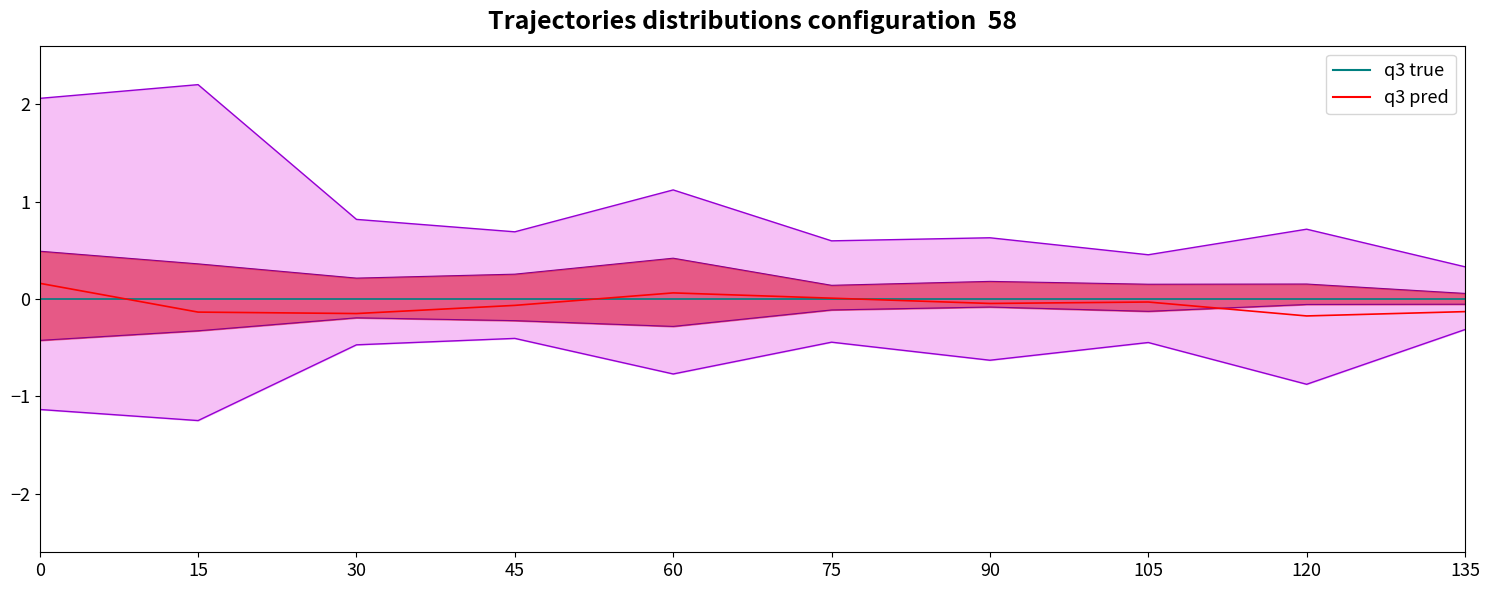

Reading right to left, transcribe all the data shown in this chart.

active_buy_volume: 0.1	0.2	0.2	0.2	0.1	0.4	0.3	0.2	0.4	0.5
active_sell_volume: 0.3	0.7	0.5	0.6	0.6	1.1	0.7	0.8	2.2	2.1
un_active_buy_Volume: -0.1	-0.1	-0.1	-0.1	-0.1	-0.3	-0.2	-0.2	-0.3	-0.4
un_active_sell_volume: -0.3	-0.9	-0.4	-0.6	-0.4	-0.8	-0.4	-0.5	-1.2	-1.1
close: -0.1	-0.2	-0.0	-0.0	0.0	0.1	-0.1	-0.1	-0.1	0.2